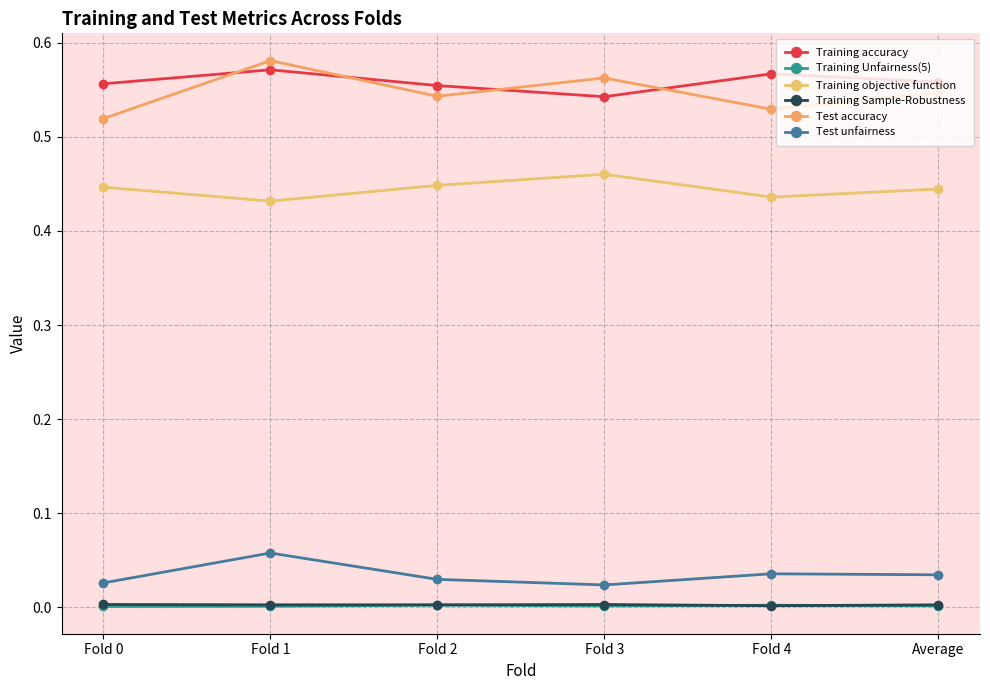

How many lines are shown in the chart?

6